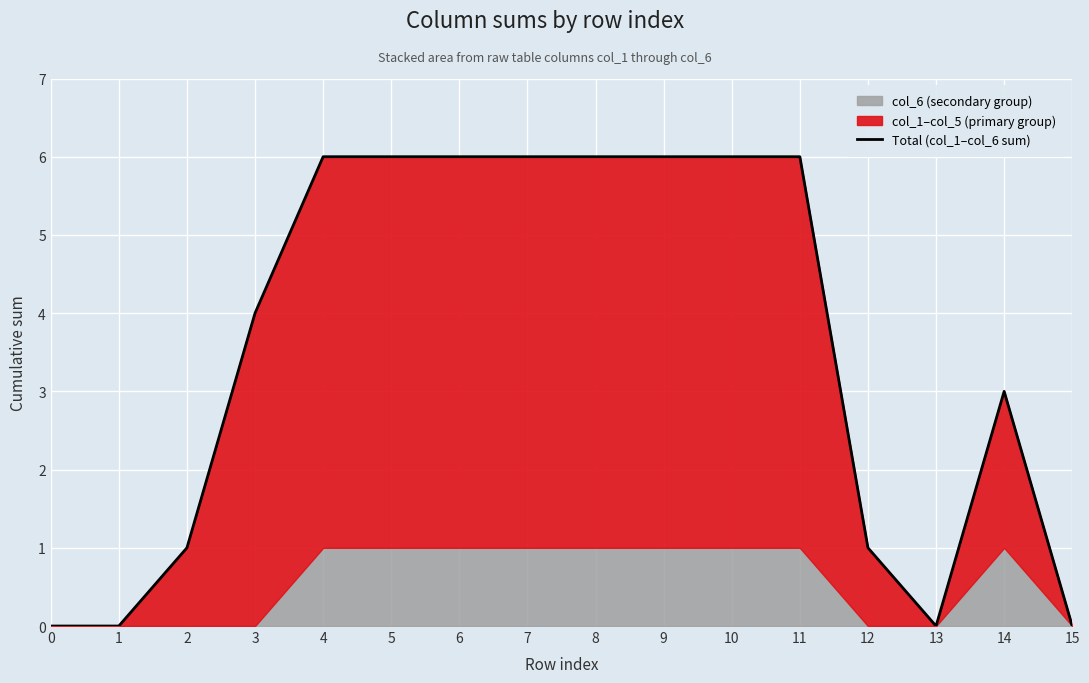

The value at 0 is 0. True or false?

True